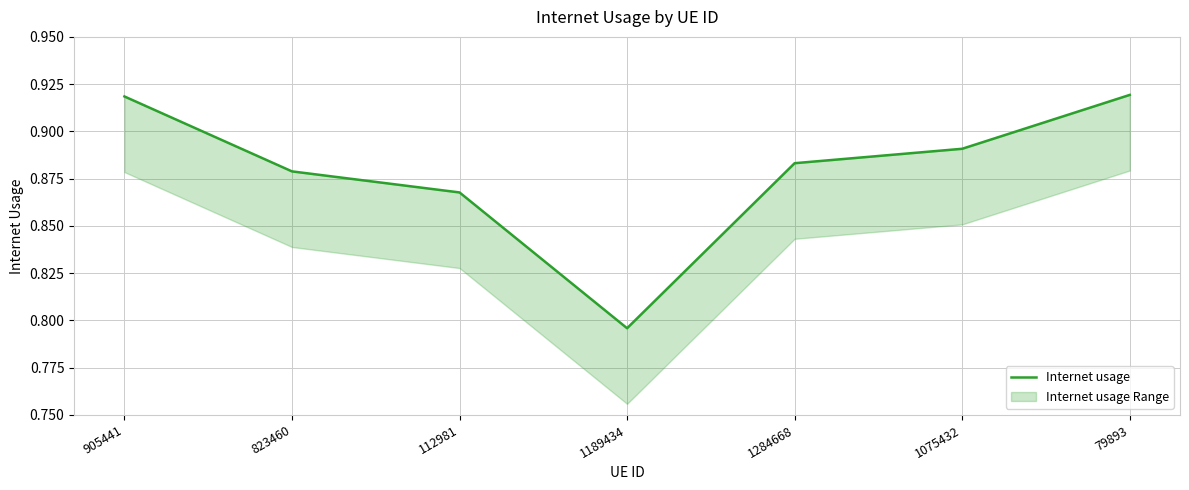

The value at 905441 is 0.9. True or false?

True